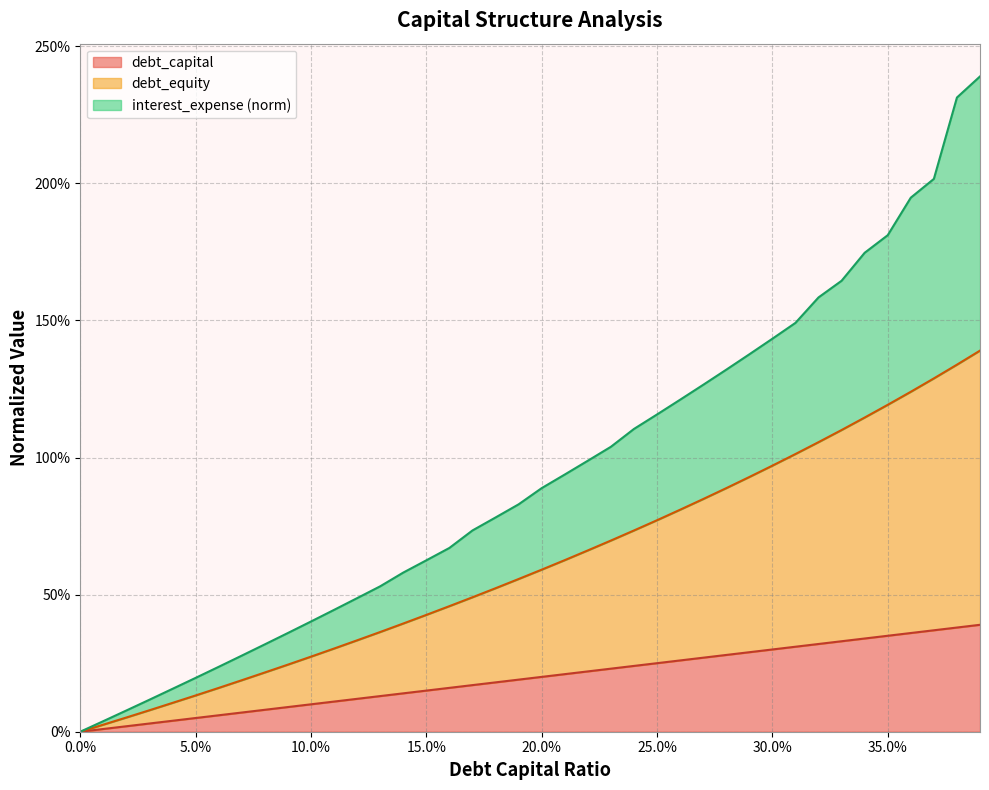

What are all the series names shown in the legend?

debt_capital, debt_equity, interest_expense (norm)